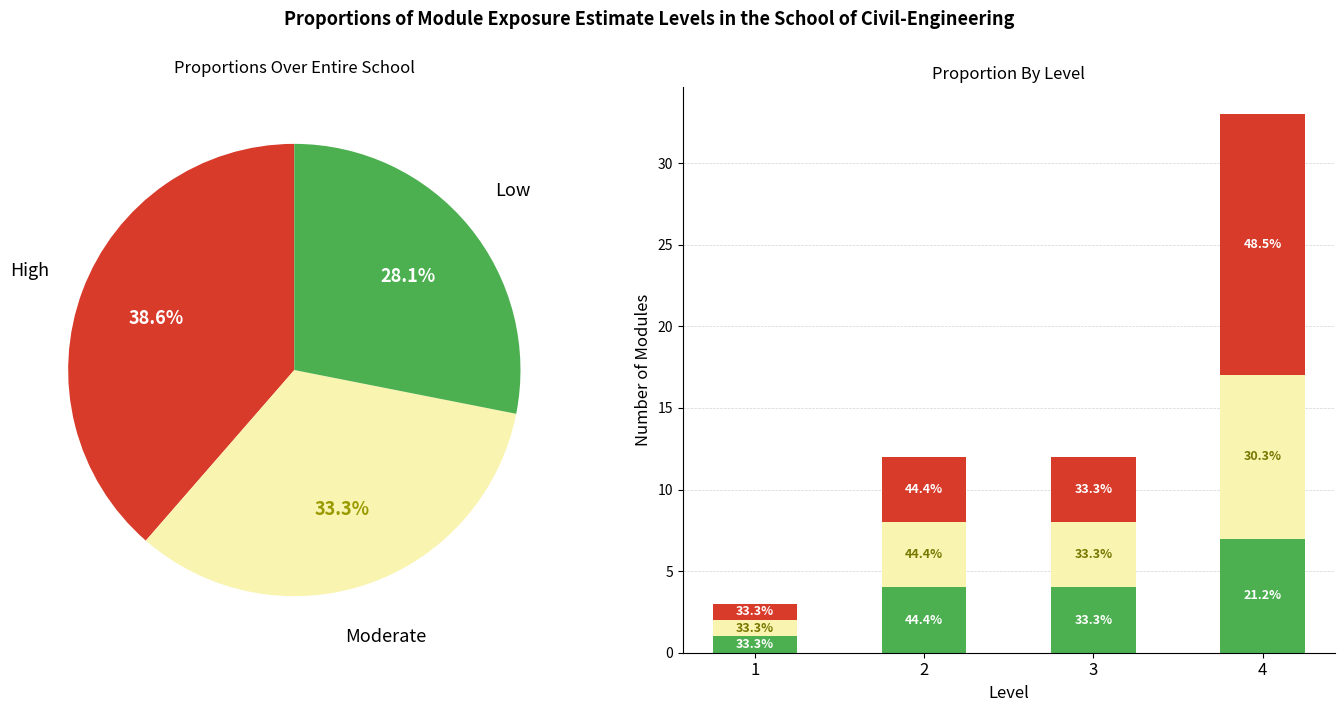

How many High values are between 4 and 16?

3